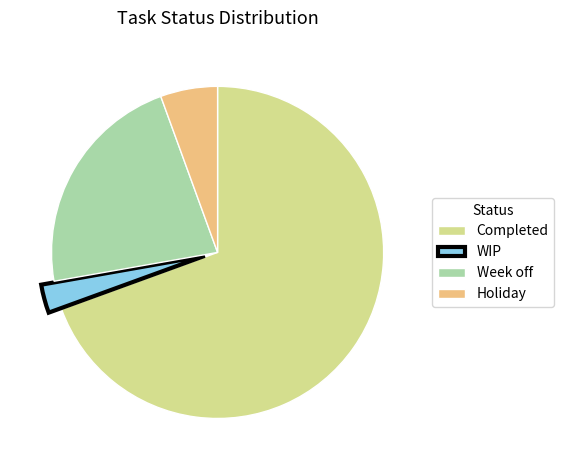

How many slices are in this pie chart?

4